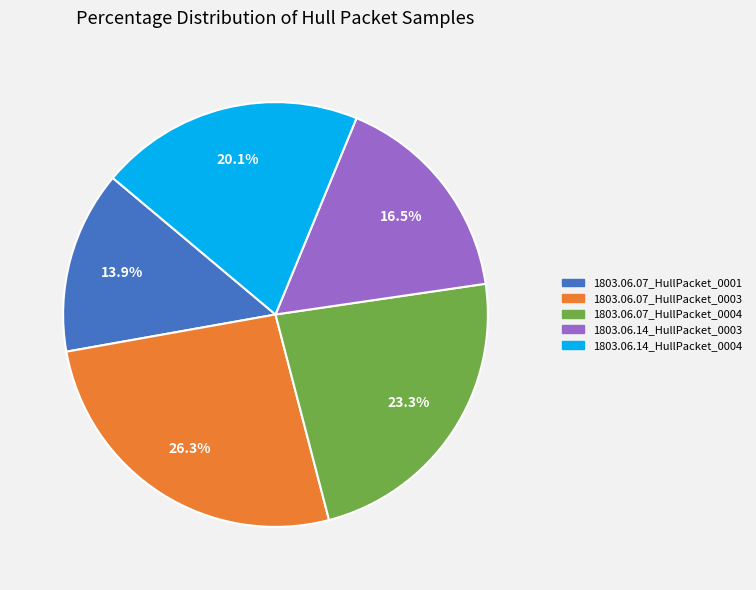

To the nearest percent, what percentage of the pie is 1803.06.07_HullPacket_0004?

23%